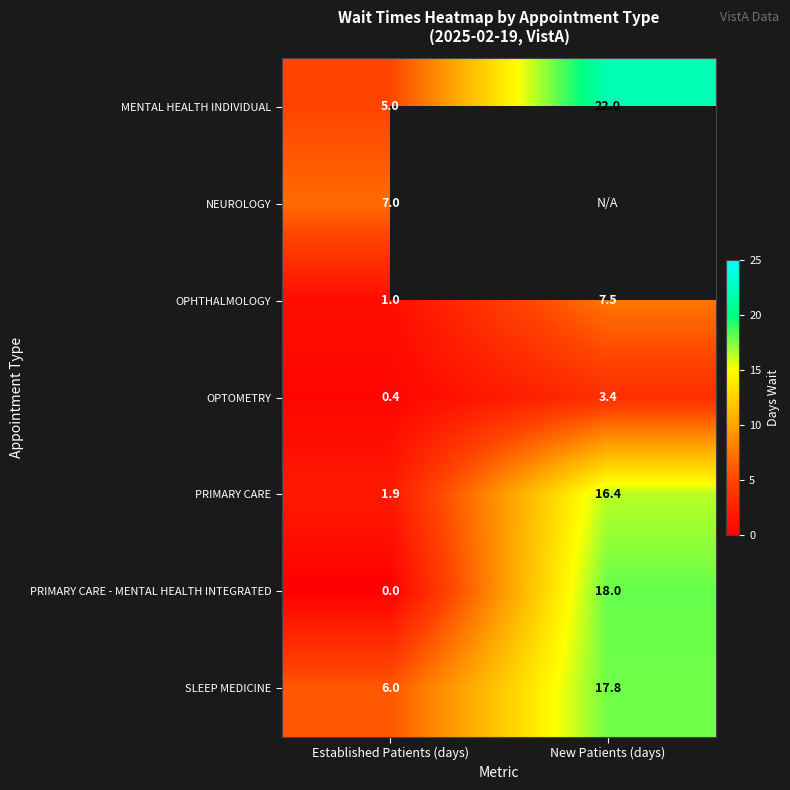

What value does the OPHTHALMOLOGY series have at New Patients (days)?

7.5